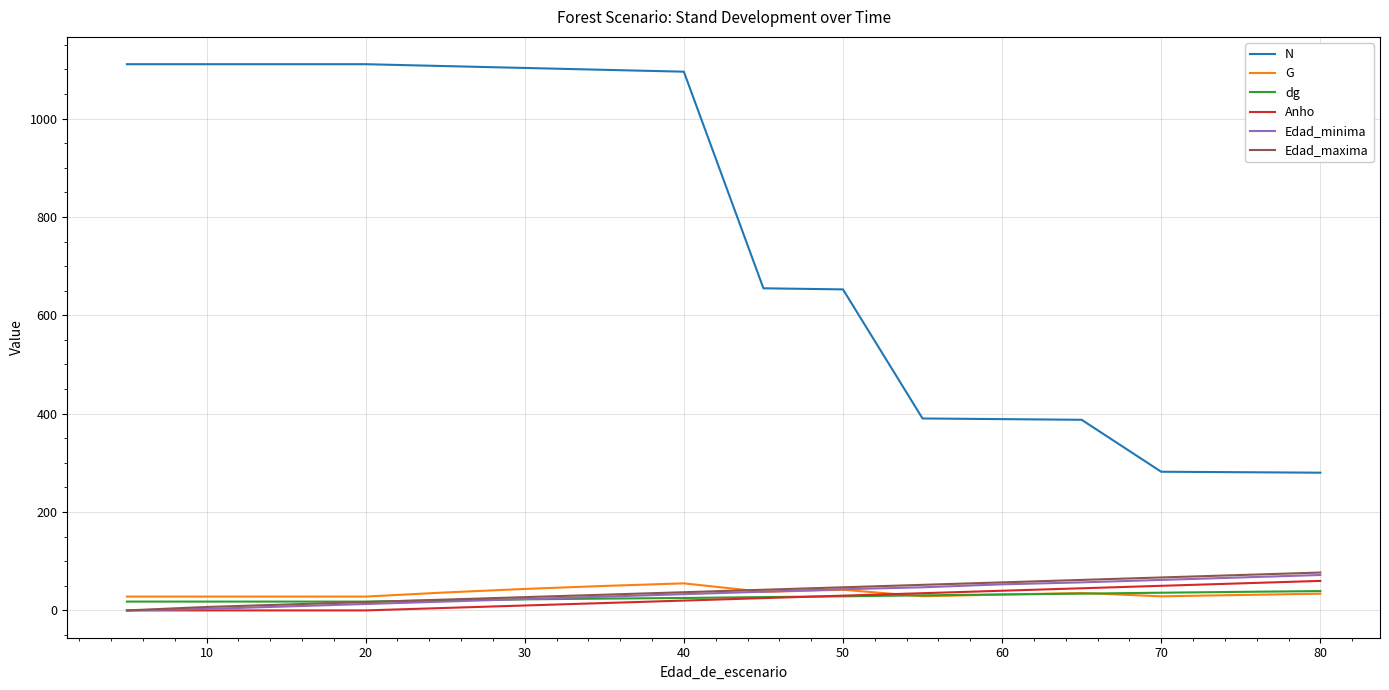

Which series has the largest total across all categories?

N